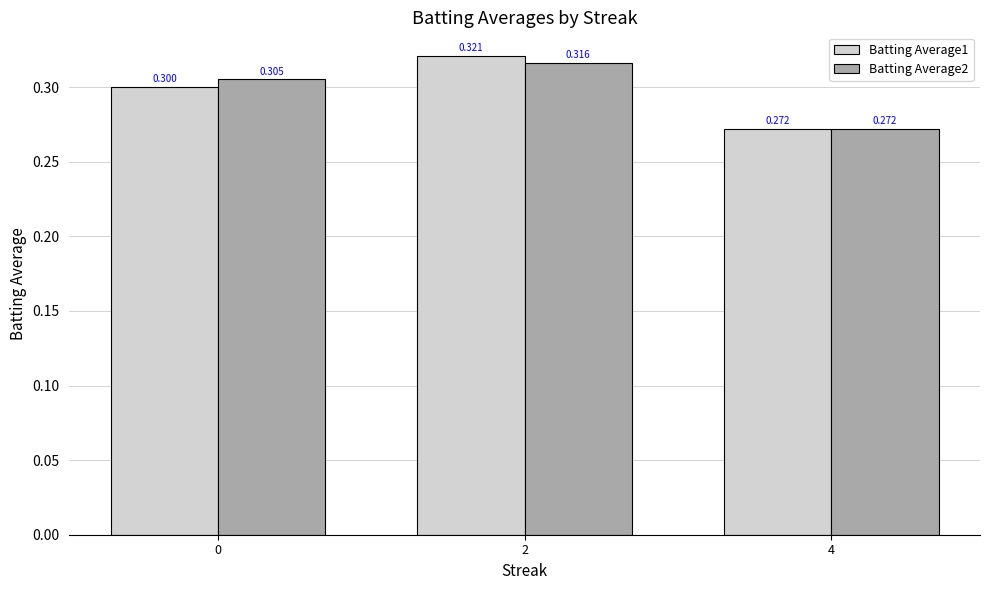

Count the Batting Average1 values in the range 0 to 1.

3